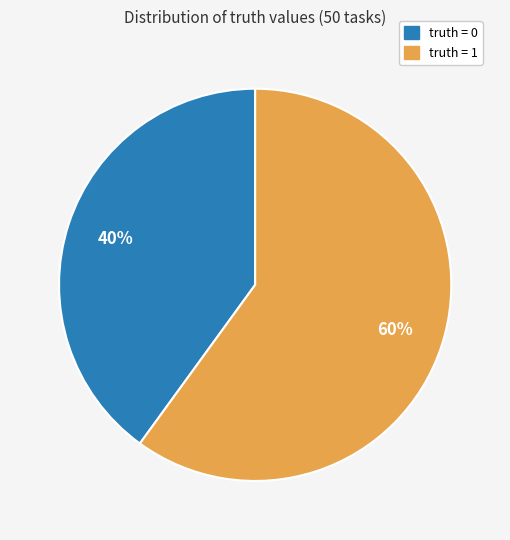

How many slices are in this pie chart?

2